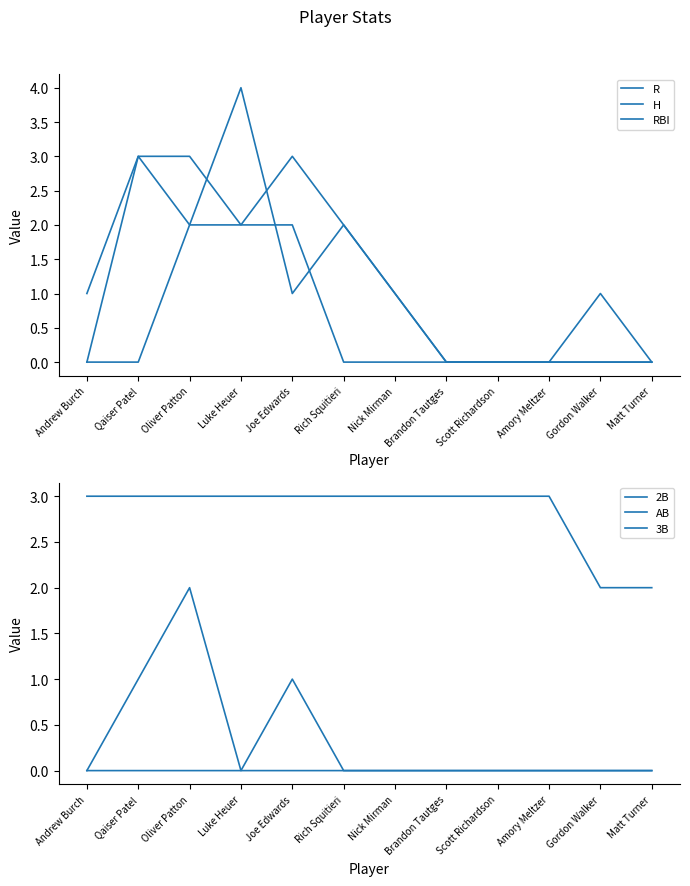

What is the maximum value shown in the chart?

4